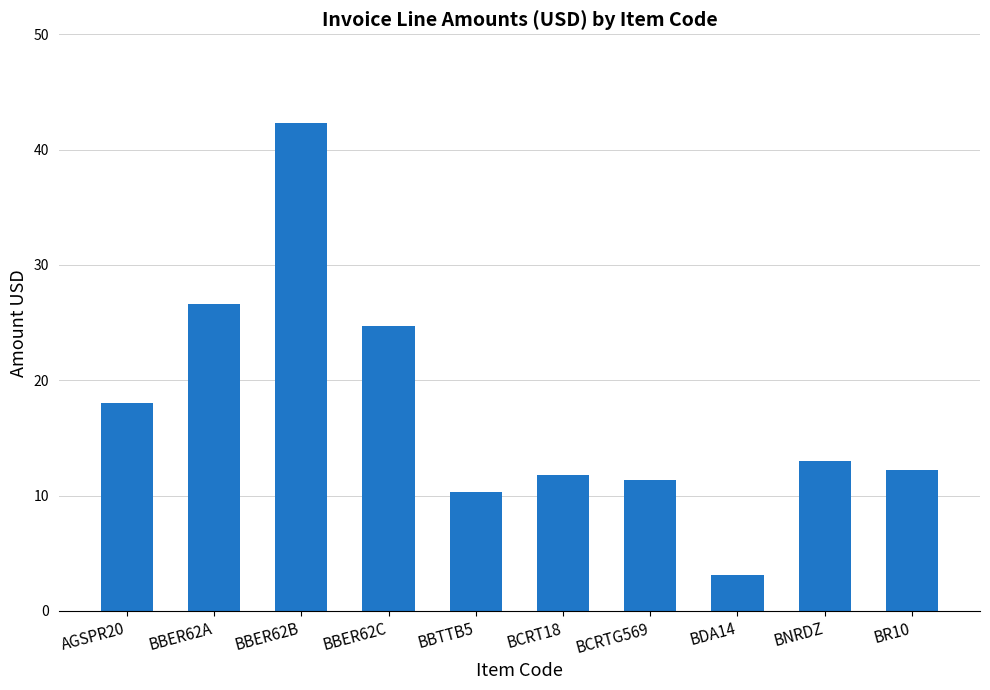

Is it true that the value at AGSPR20 is 18.0?

True